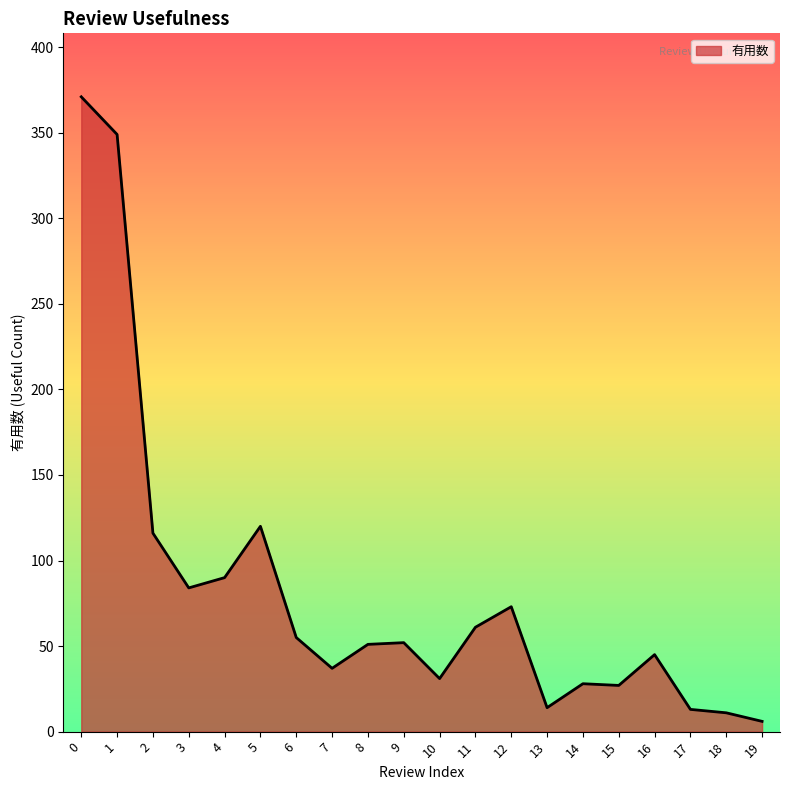

Does the chart display data point markers on the line(s)?

No